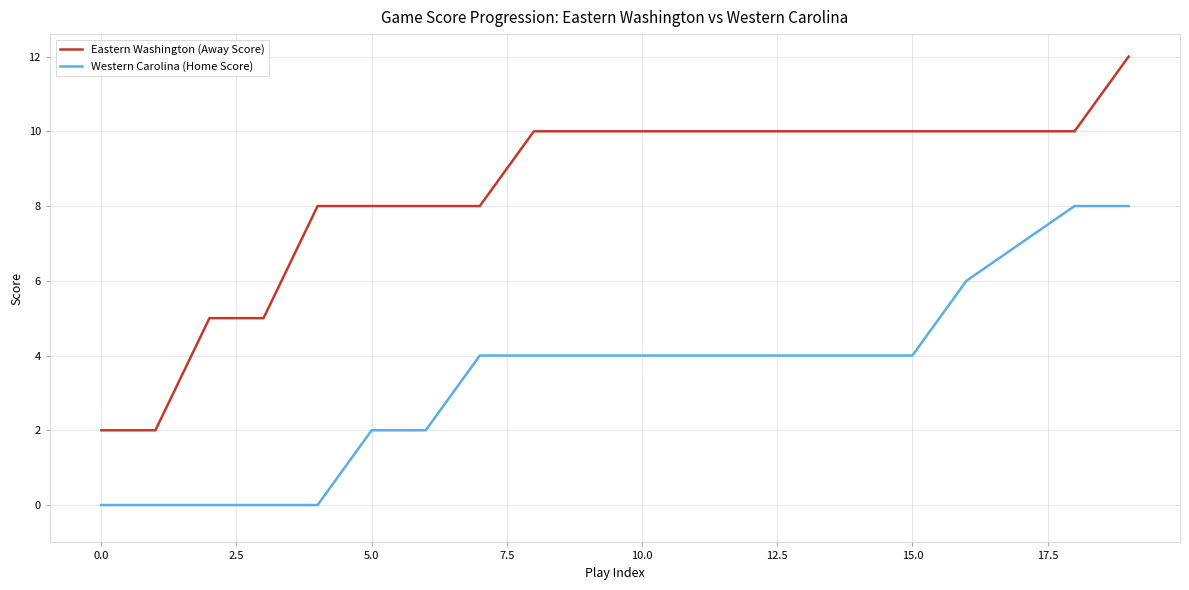

List the series in order of their overall mean, lowest first.

Western Carolina (Home Score), Eastern Washington (Away Score)